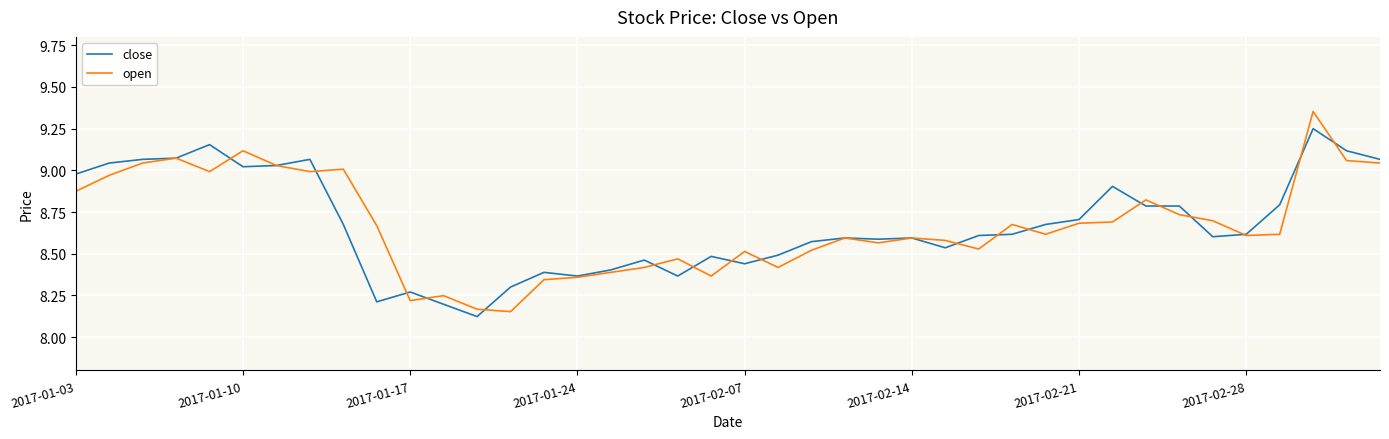

List the series in order of their peak value, highest first.

open, close